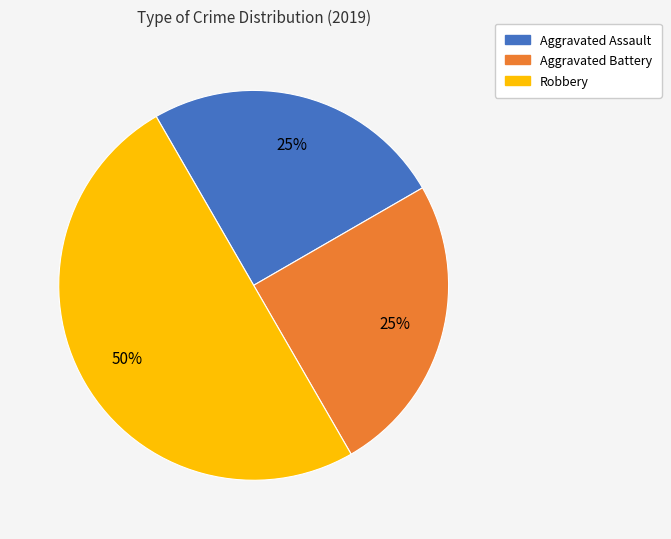

Is it true that Aggravated Battery is 25% of the pie?

True